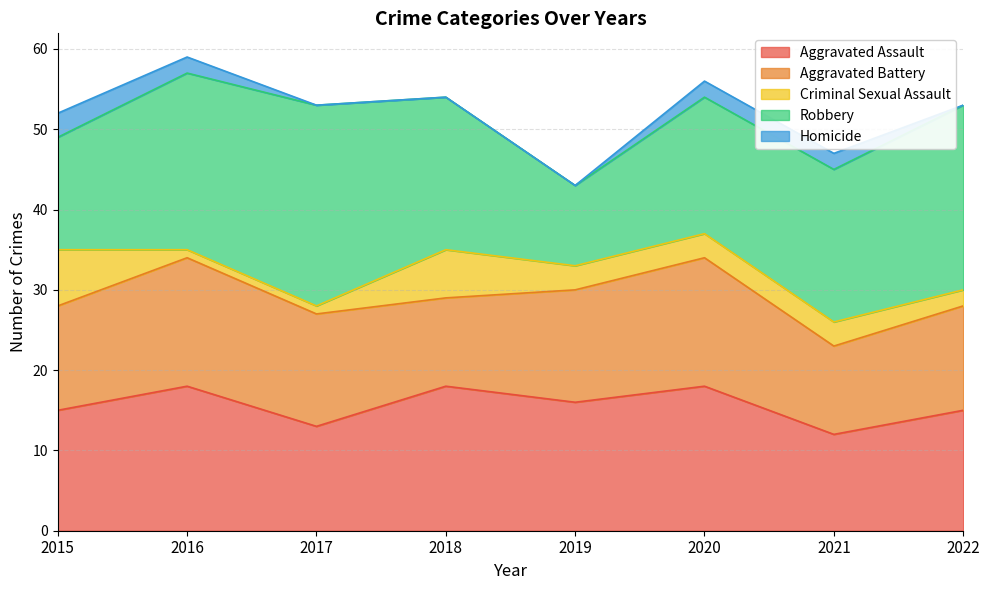

Which has a higher value, 2017 or 2015?

2015